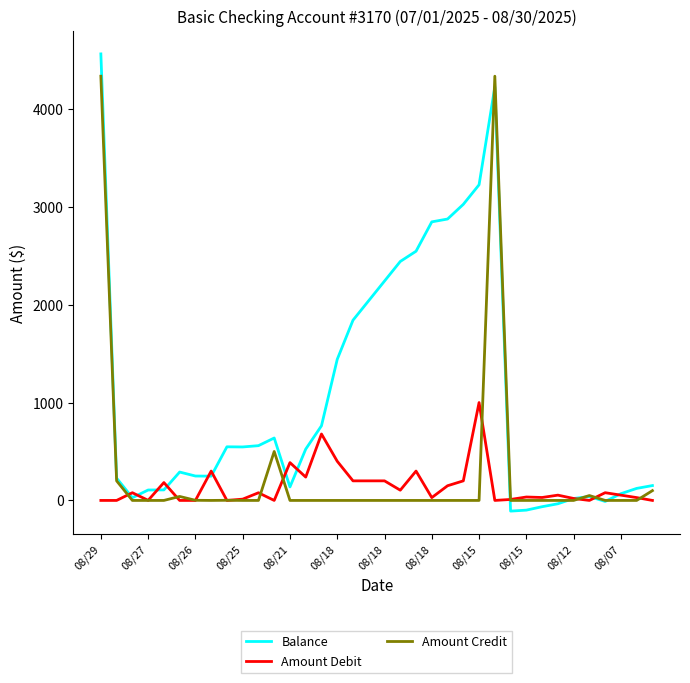

What is the minimum value for Balance?

-109.1